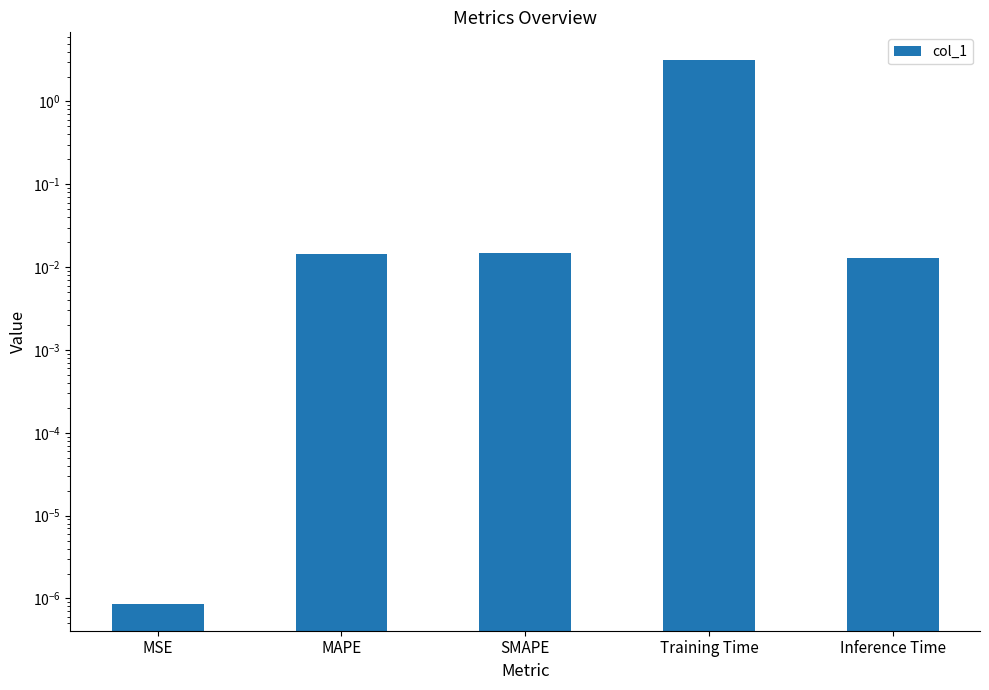

What is the greatest value displayed?

3.2